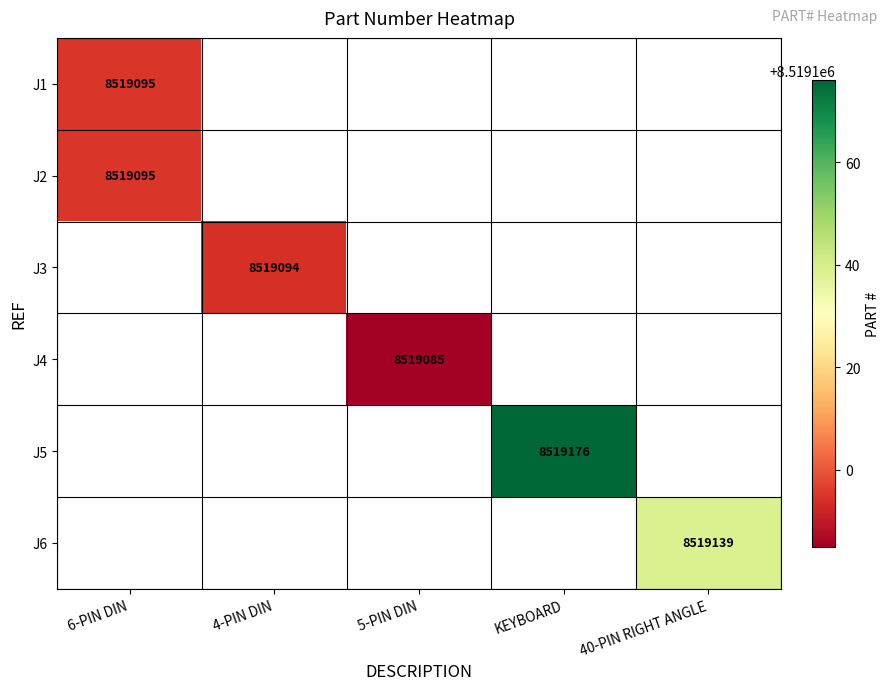

How many distinct data groups are displayed?

6